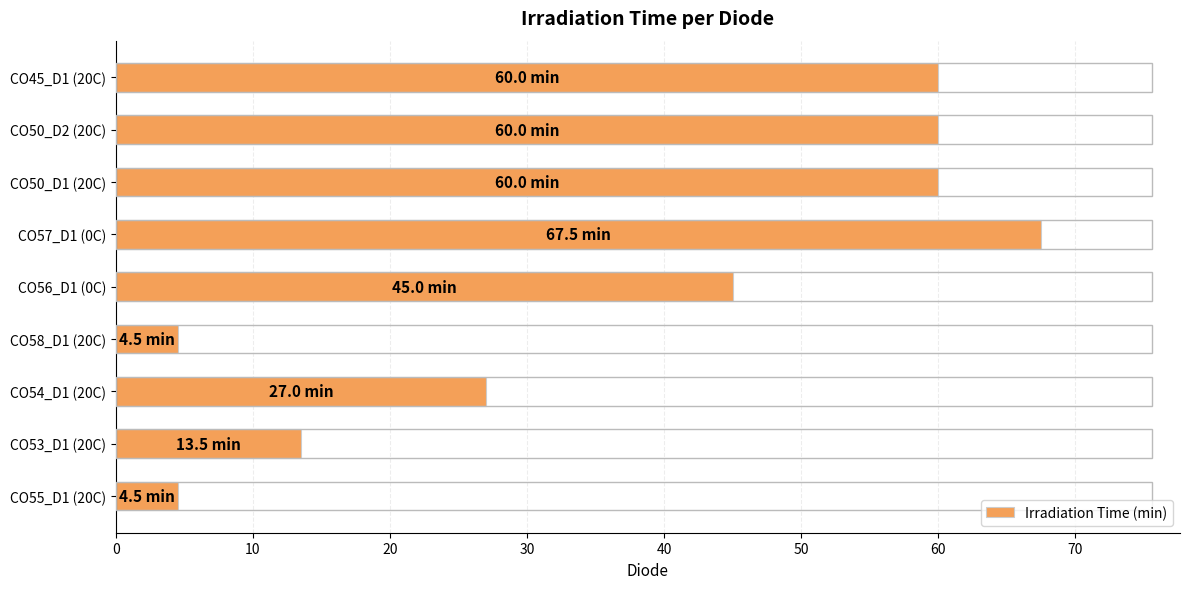

The chart shows a value of 7.7 at CO55_D1 (20C). True or false?

False